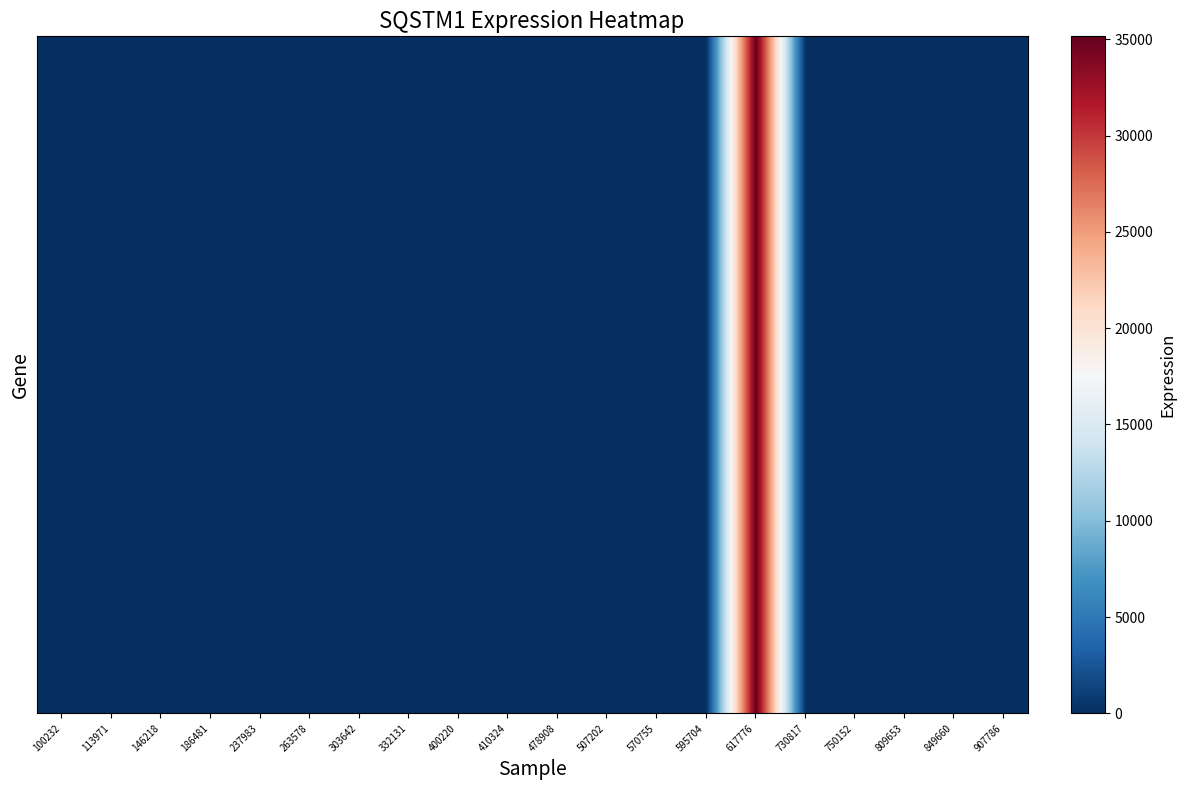

What is the greatest value displayed?

35149